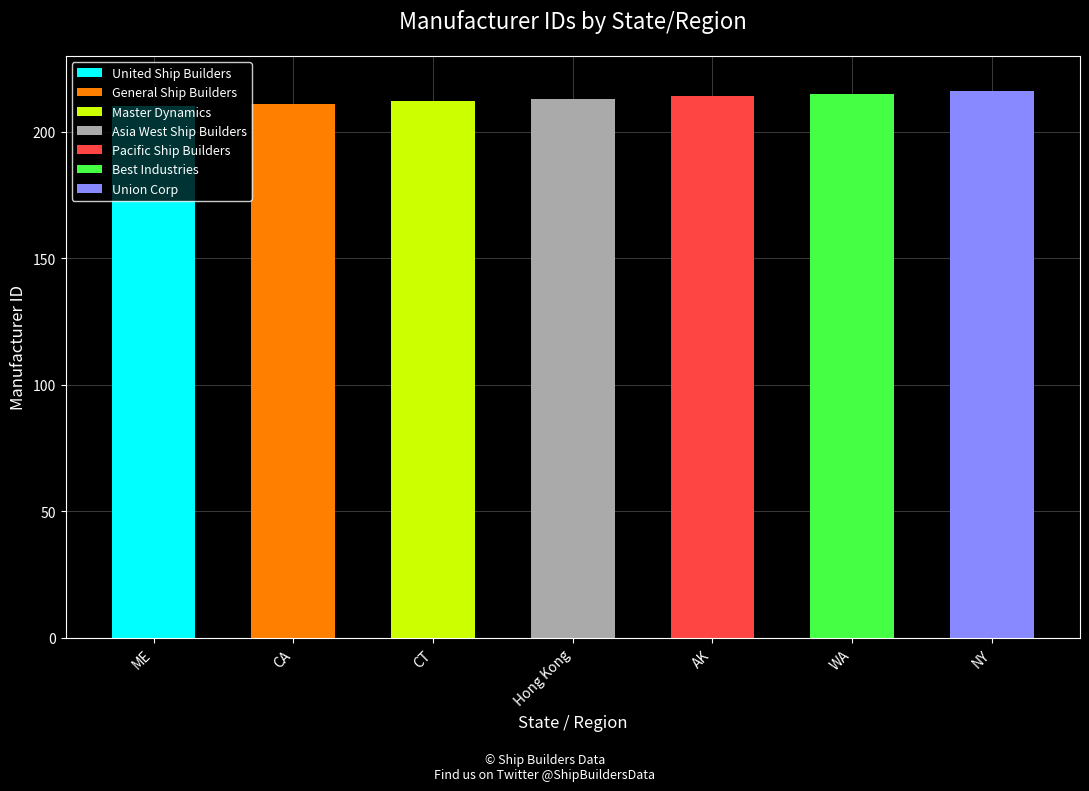

What is the sum of the values at Hong Kong and NY?

429